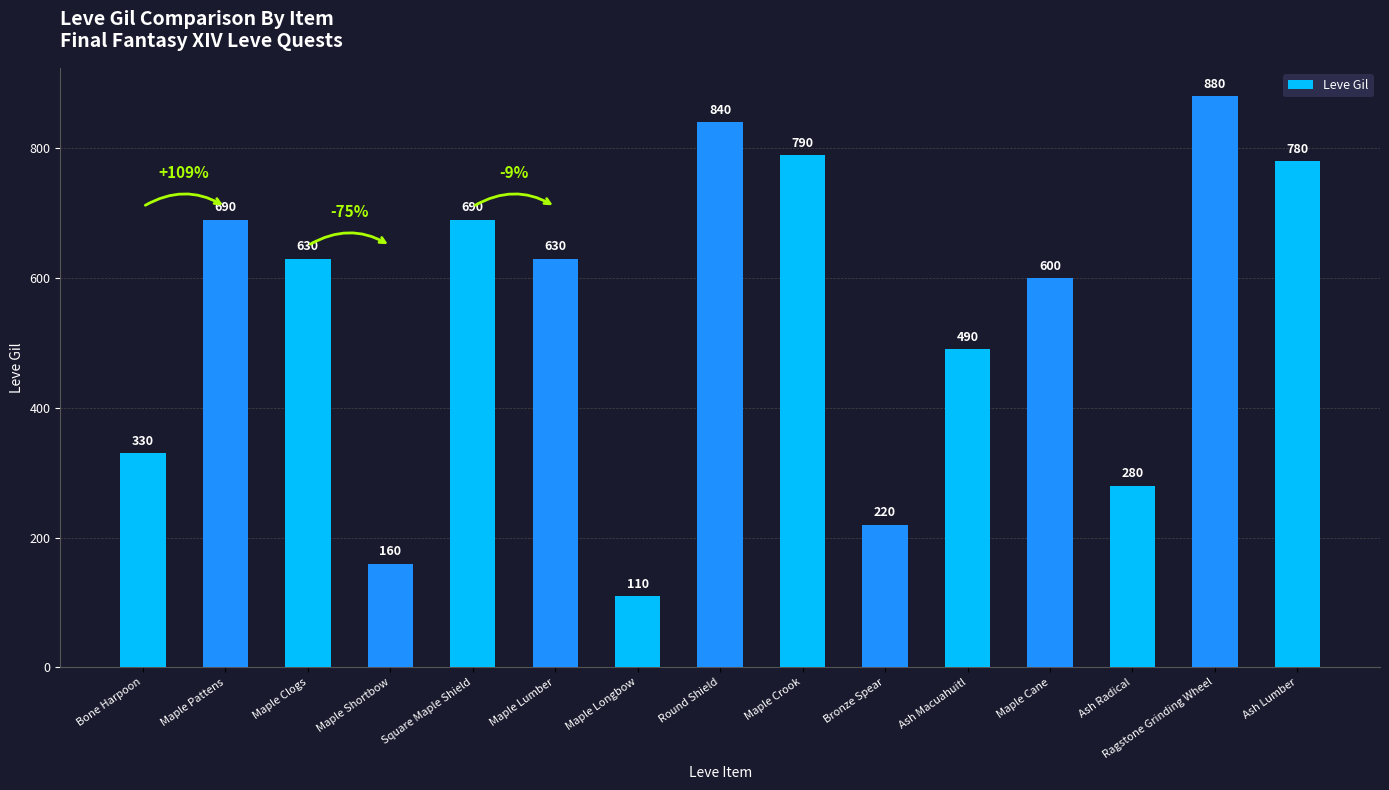

Which has a higher value, Maple Longbow or Ash Macuahuitl?

Ash Macuahuitl